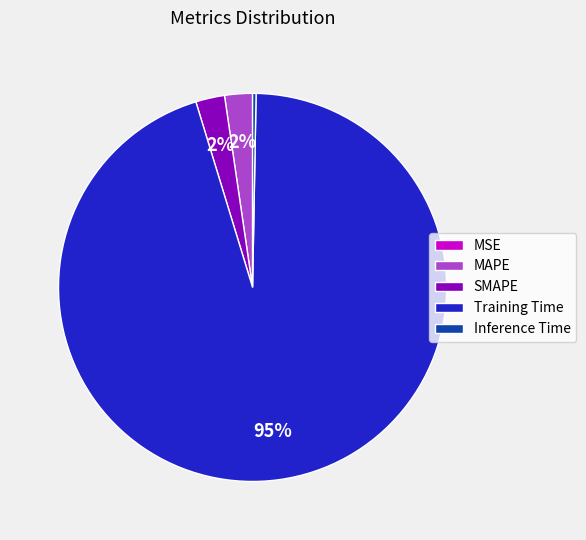

Does Training Time represent more than half of the total?

Yes